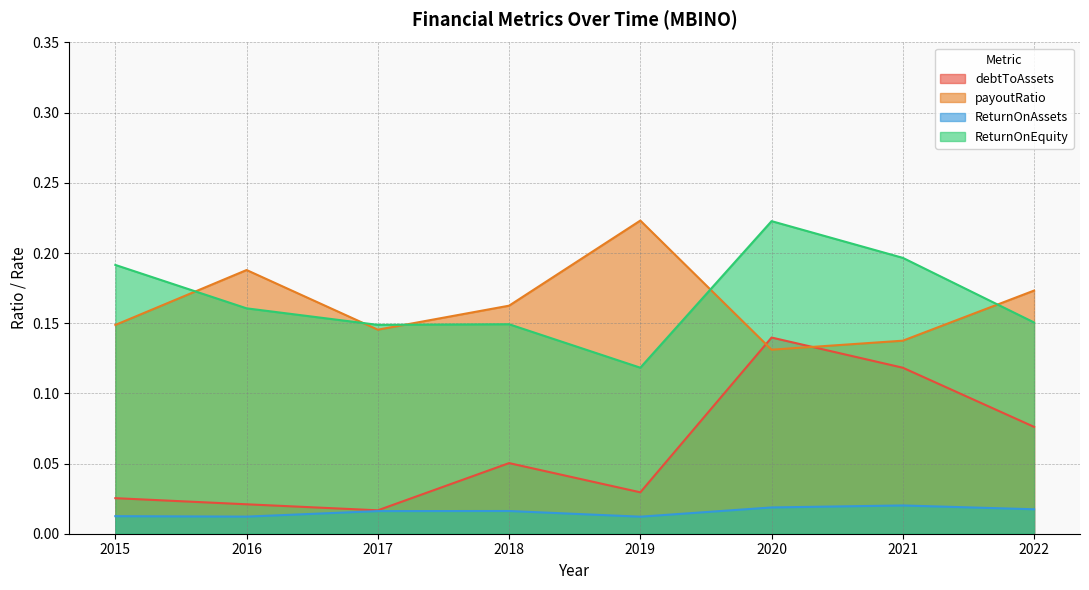

What is the average value of the debtToAssets series?

0.1